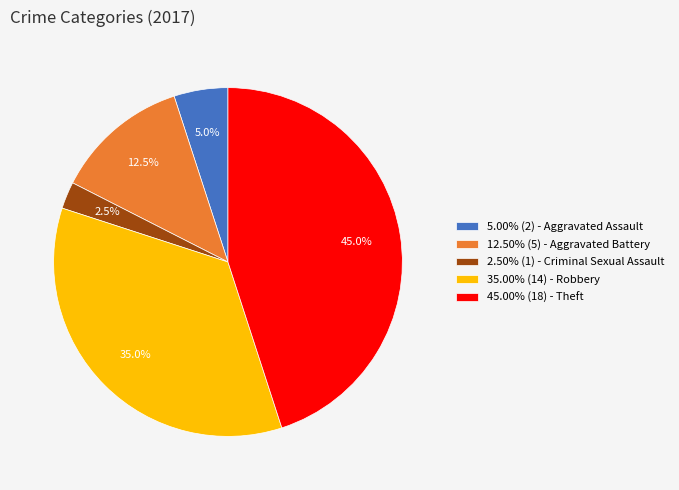

Combined, what portion of the pie is 2.50% (1) - Criminal Sexual Assault and 35.00% (14) - Robbery?

37.5%